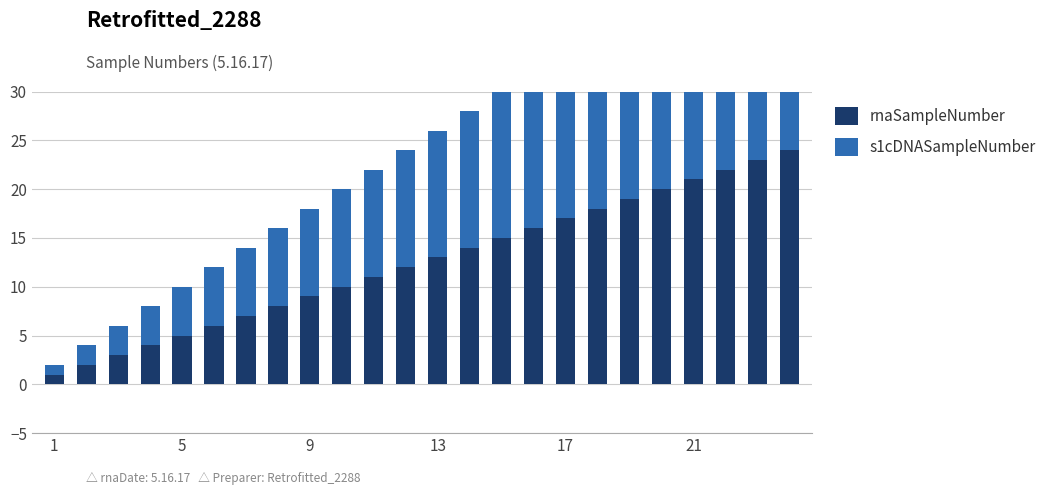

What is the difference between the maximum and second lowest values in the s1cDNASampleNumber series?

22